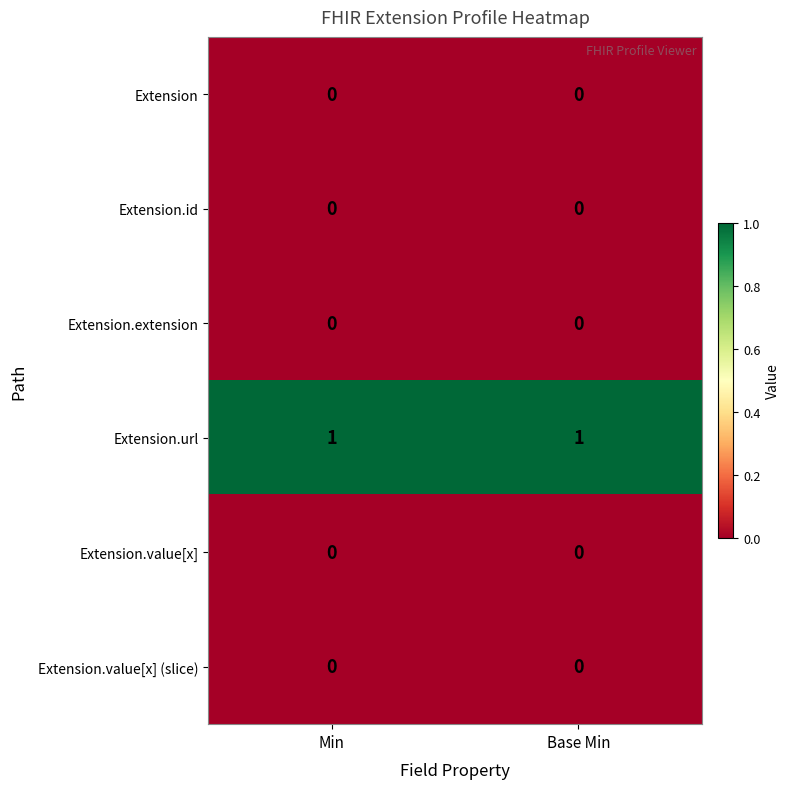

Which series has the largest total across all categories?

Extension.url